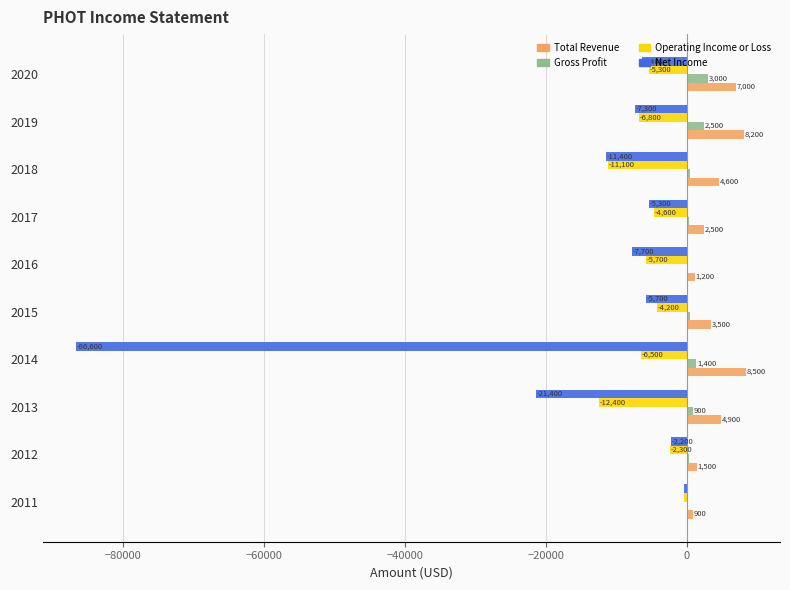

What is the approximate value of Total Revenue at 2017, to the nearest 100?

2500